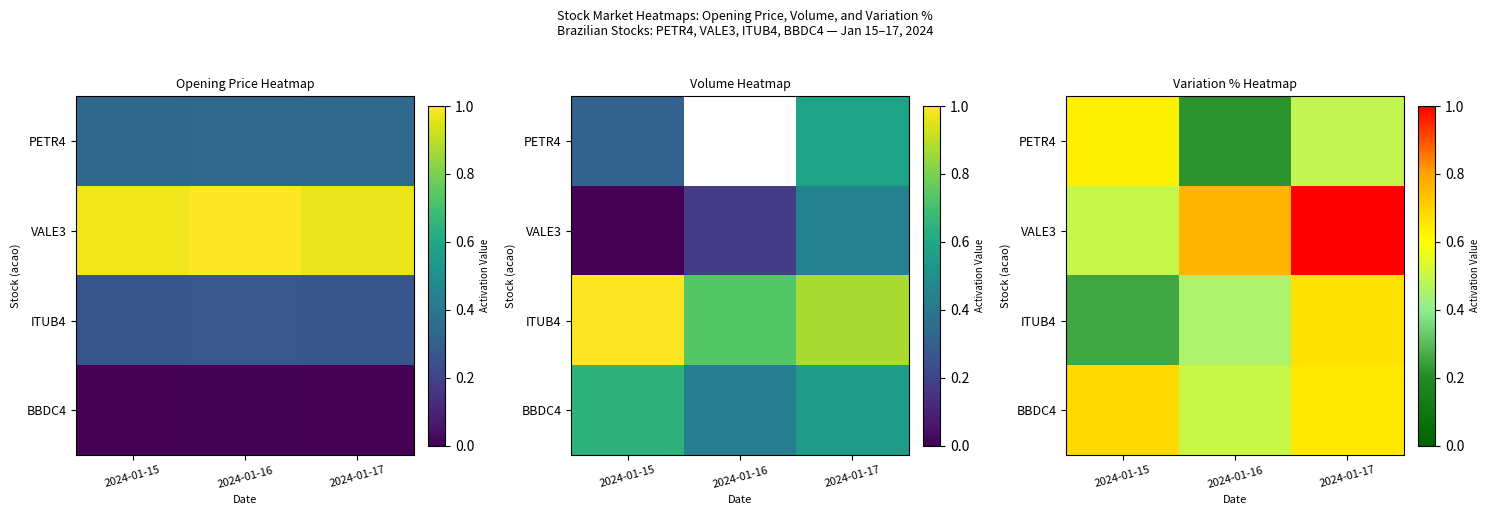

Which has a higher value, 2024-01-16 or 2024-01-15?

2024-01-15